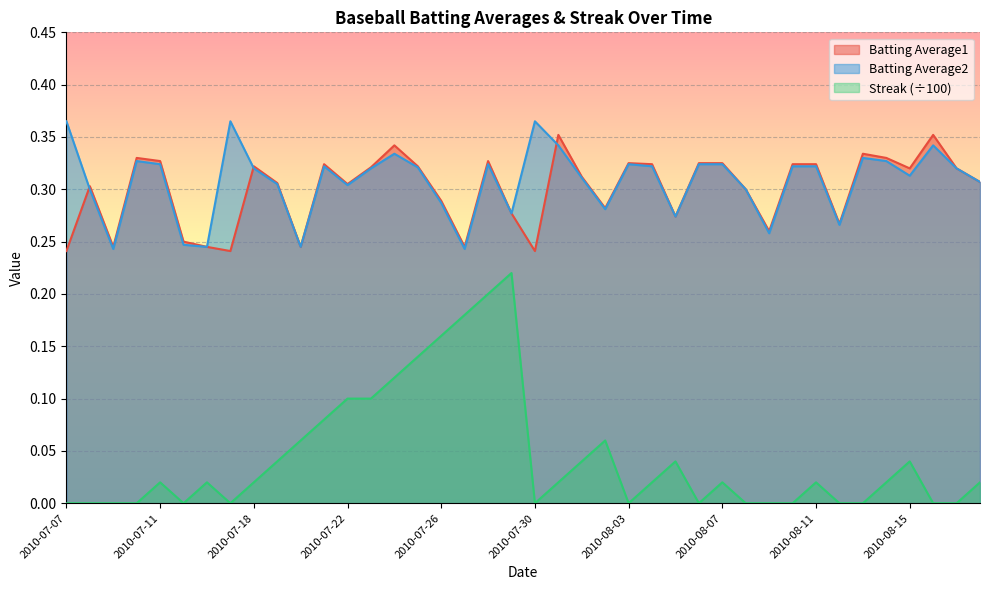

Is it true that Batting Average1 equals 0.3 at 2010-08-07?

True